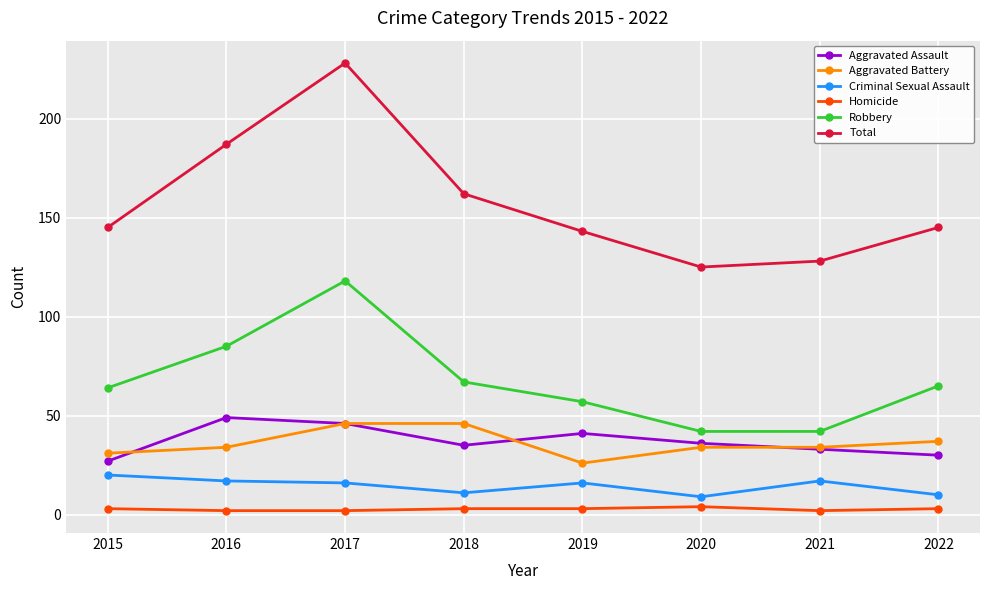

Which series changed the most between 2016 and 2021?

Total